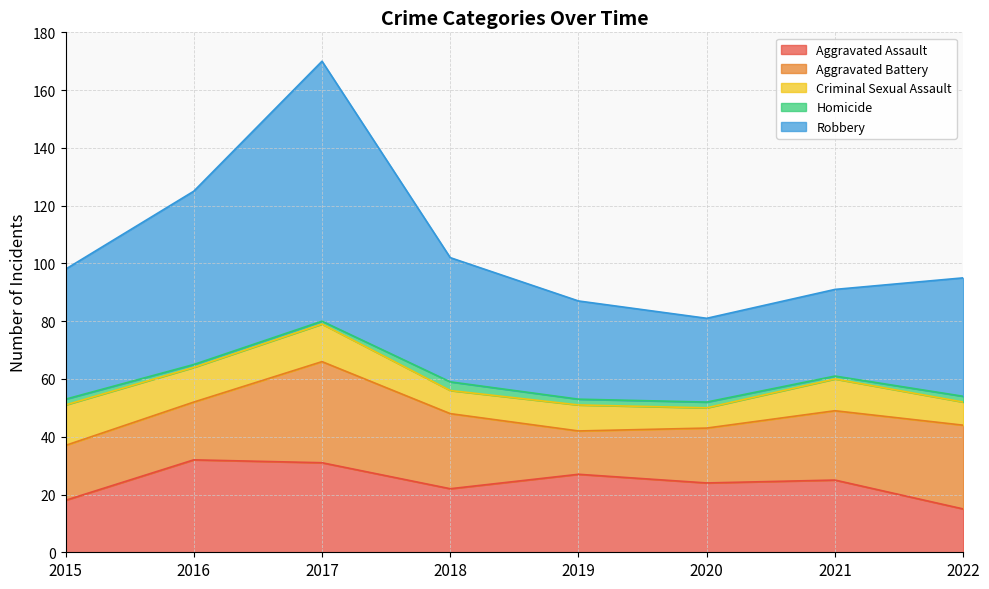

At how many categories does at least one series exceed 34?

5